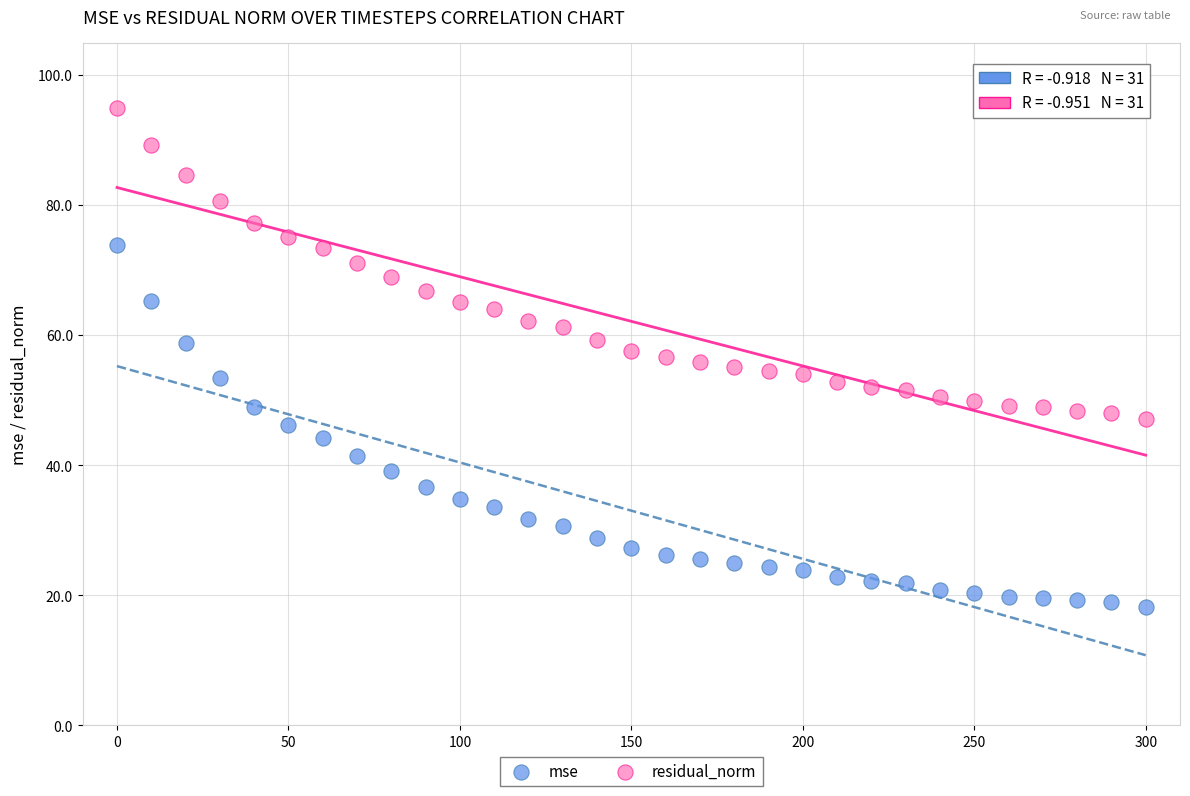

Which series has the largest Y range (max minus min)?

mse